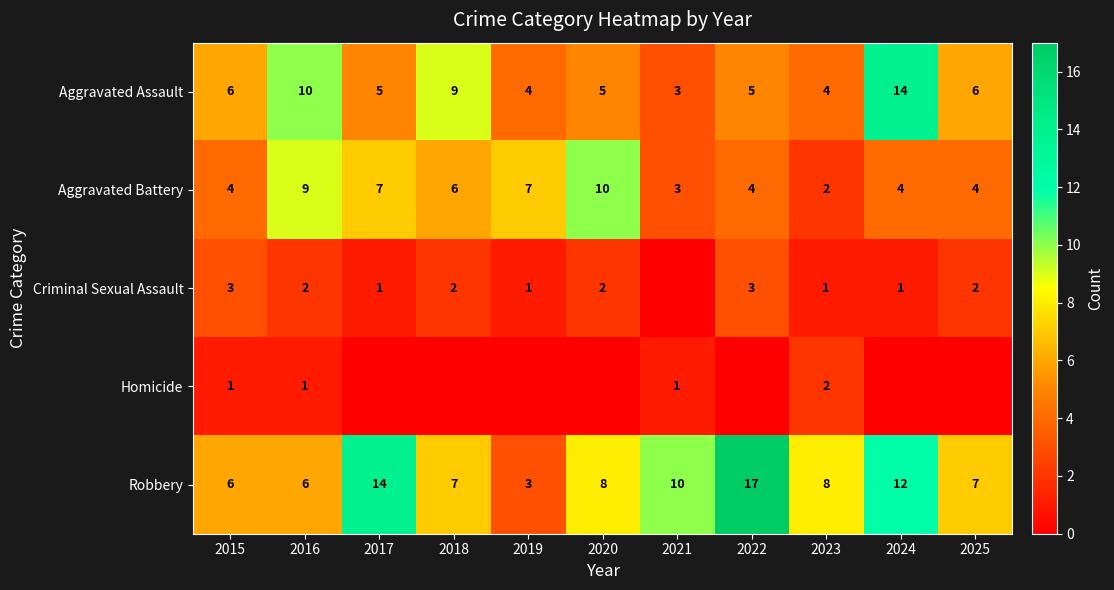

What is the sum of all Aggravated Battery values?

60